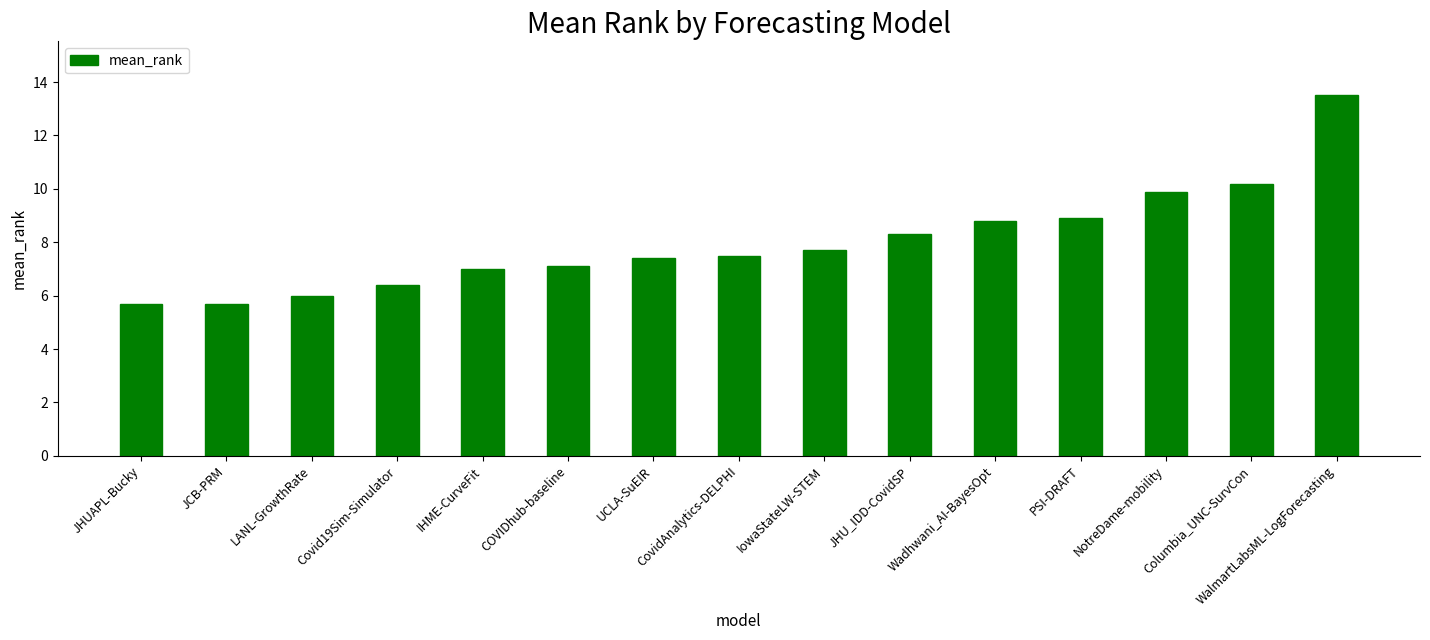

What is the difference between the values at LANL-GrowthRate and JCB-PRM?

0.3